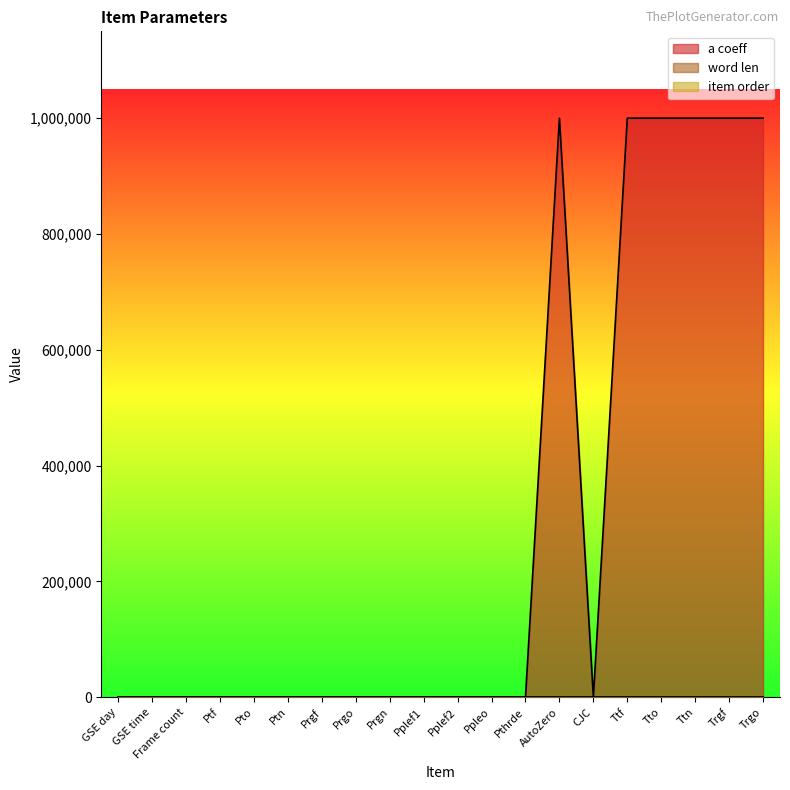

Reading left to right, list all the values displayed in this chart.

a coeff: GSE day=1.0	GSE time=1.0	Frame count=1.0	Ptf=1.0	Pto=1.0	Ptn=1.0	Prgf=0.2	Prgo=0.2	Prgn=0.2	Pplef1=0.2	Pplef2=0.2	Ppleo=0.2	Pthrde=0.1	AutoZero=1000000.0	CJC=1.0	Ttf=1000000.0	Tto=1000000.0	Ttn=1000000.0	Trgf=1000000.0	Trgo=1000000.0
word len: GSE day=1.0	GSE time=3.0	Frame count=1.0	Ptf=1.0	Pto=1.0	Ptn=1.0	Prgf=1.0	Prgo=1.0	Prgn=1.0	Pplef1=1.0	Pplef2=1.0	Ppleo=1.0	Pthrde=1.0	AutoZero=1.0	CJC=1.0	Ttf=1.0	Tto=1.0	Ttn=1.0	Trgf=1.0	Trgo=1.0
item order: GSE day=0.0	GSE time=1.0	Frame count=2.0	Ptf=0.0	Pto=1.0	Ptn=2.0	Prgf=3.0	Prgo=4.0	Prgn=5.0	Pplef1=6.0	Pplef2=7.0	Ppleo=8.0	Pthrde=10.0	AutoZero=10.0	CJC=11.0	Ttf=0.0	Tto=1.0	Ttn=2.0	Trgf=3.0	Trgo=4.0